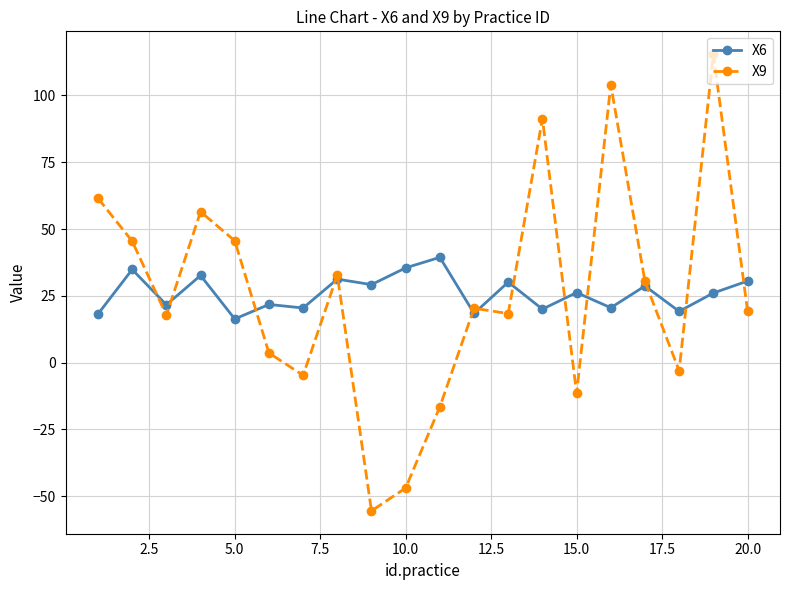

What is the maximum value for X9?

115.4